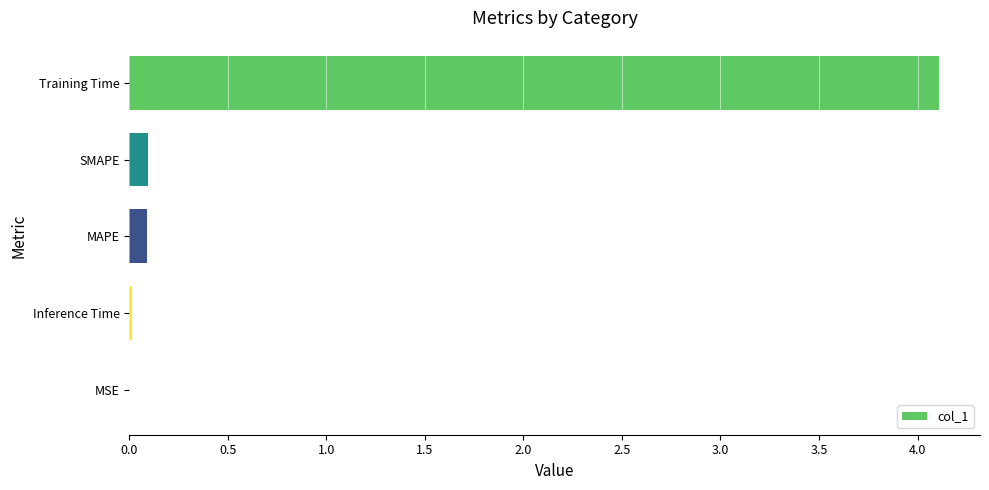

What is the maximum value shown in the chart?

4.1